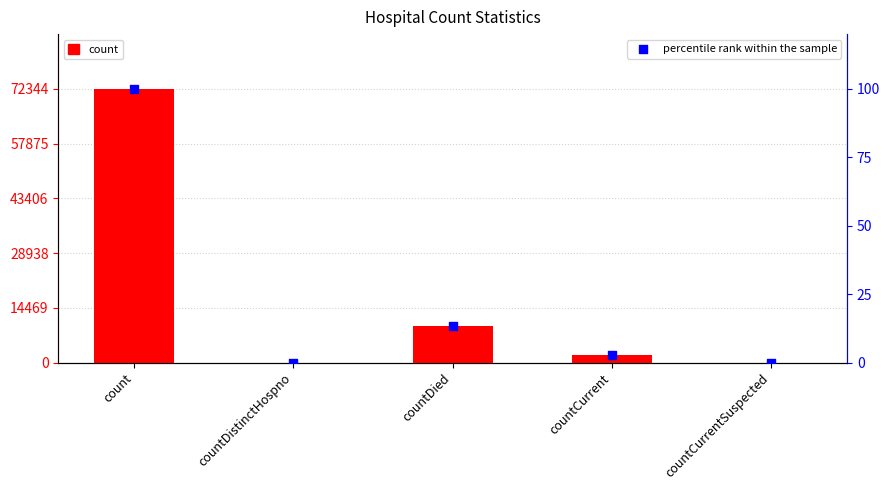

What are all the series names shown in the legend?

count, percentile rank within the sample